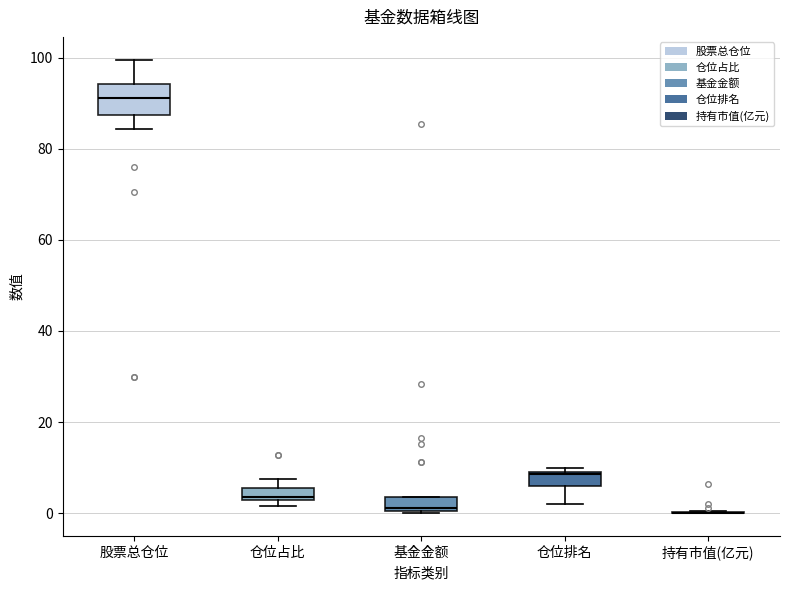

Which box is the tallest, from its lower edge to its upper edge?

股票总仓位